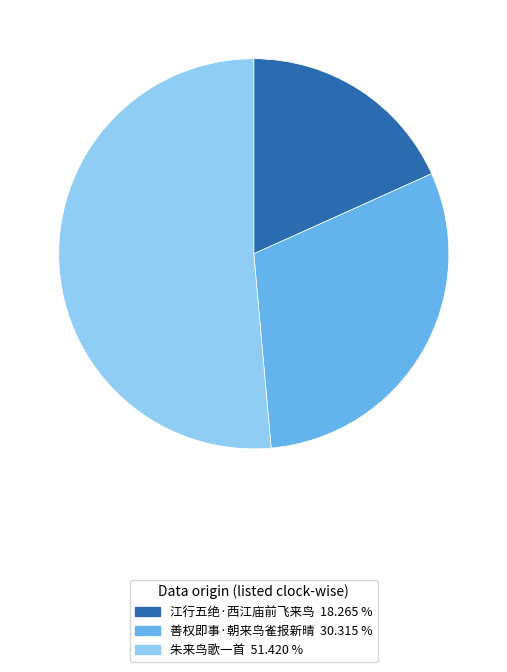

Which slice is the smallest?

江行五绝·西江庙前飞来鸟